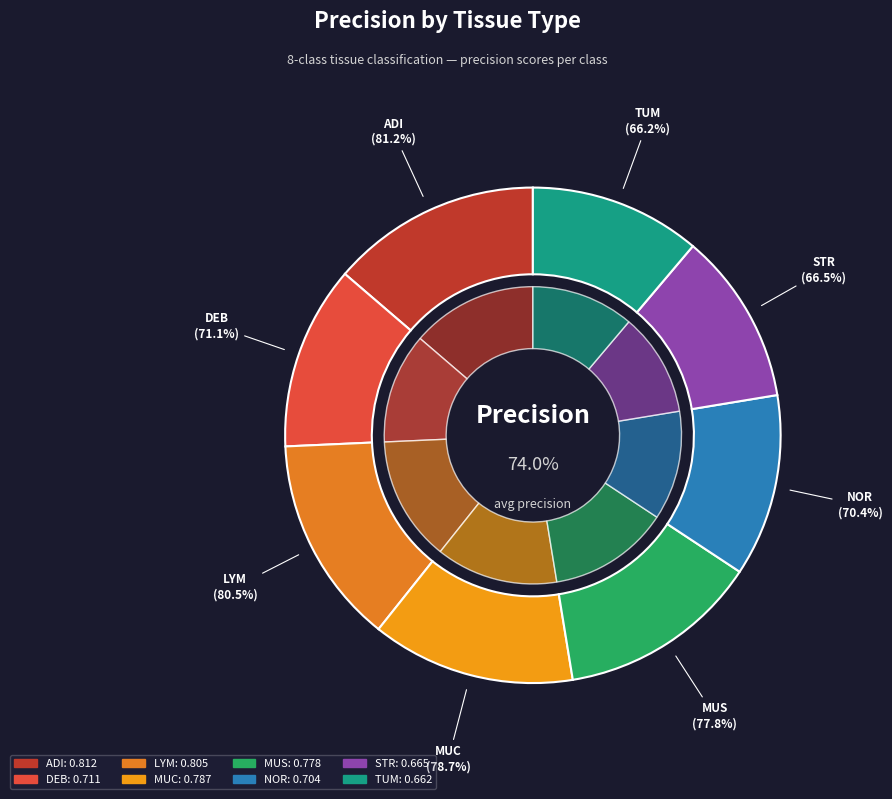

How many slices are in this pie chart?

8